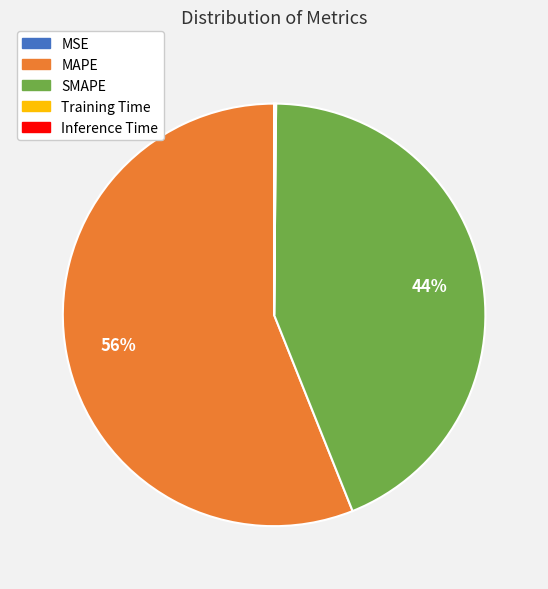

To the nearest percent, what is the difference between the largest and smallest slice percentages?

56%